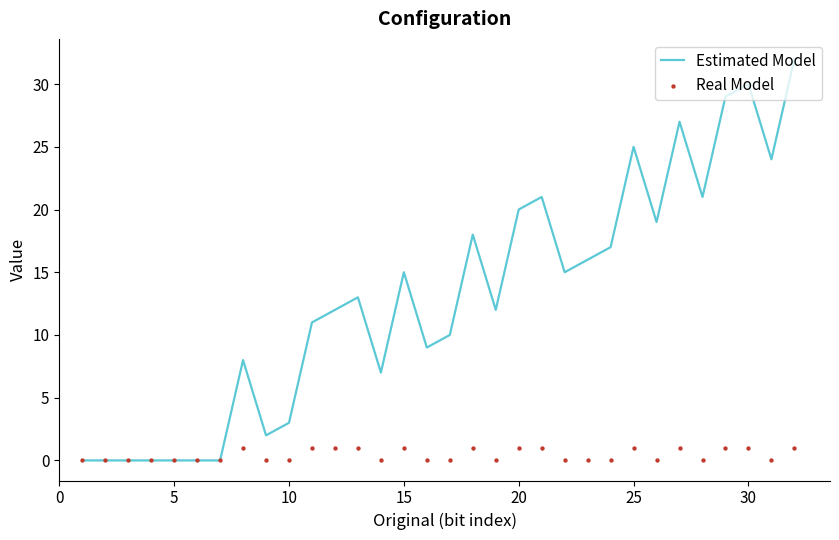

At how many categories does at least one series exceed 27?

3